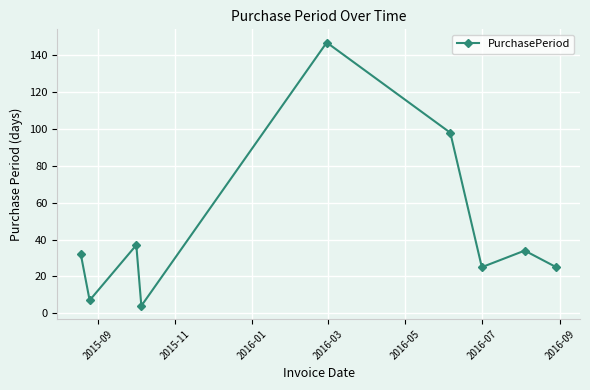

How many interior local peaks (higher than both neighbors) does the data have?

3